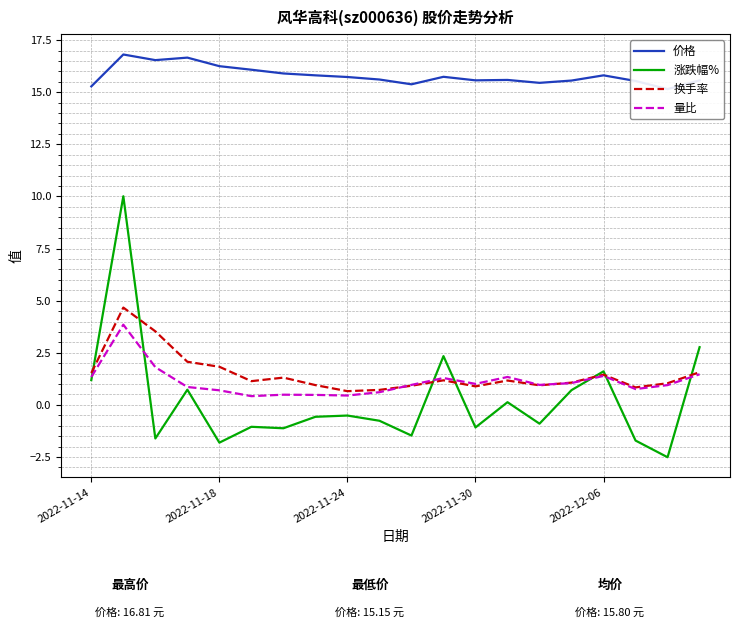

What is the lowest value of the 涨跌幅% series?

-2.5